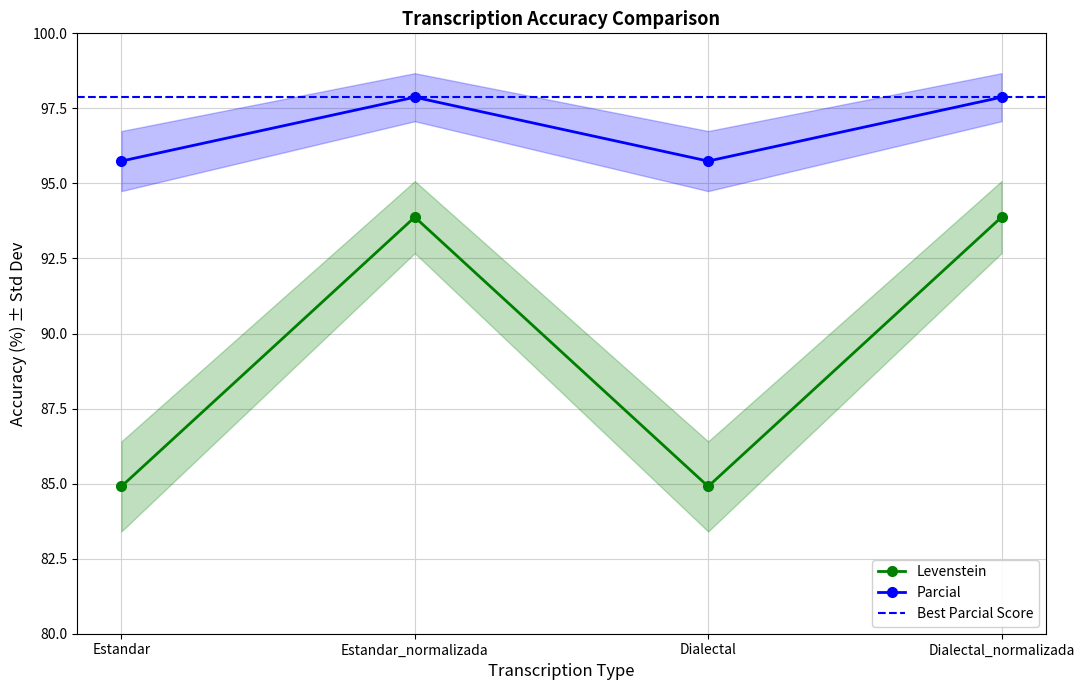

Does the chart display data point markers on the line(s)?

Yes